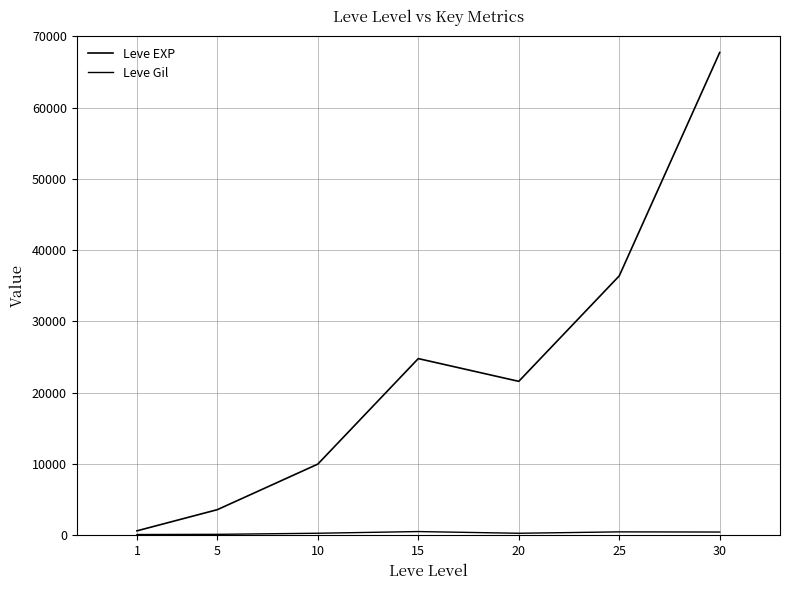

How many lines are shown in the chart?

2